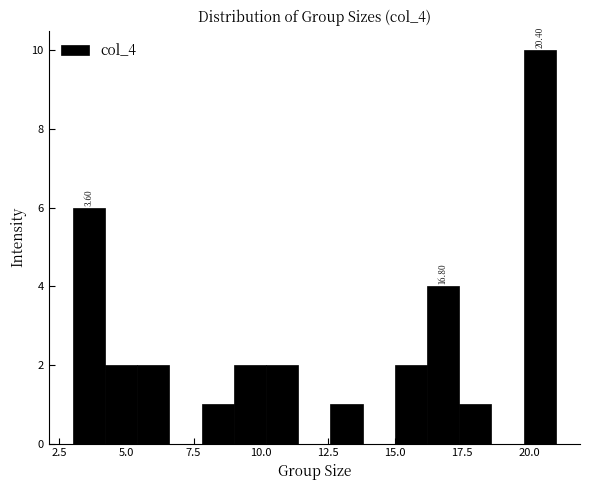

Around what value on the x-axis is the tallest bar? Give the approximate position of its centre, as read against the axis.

20.5